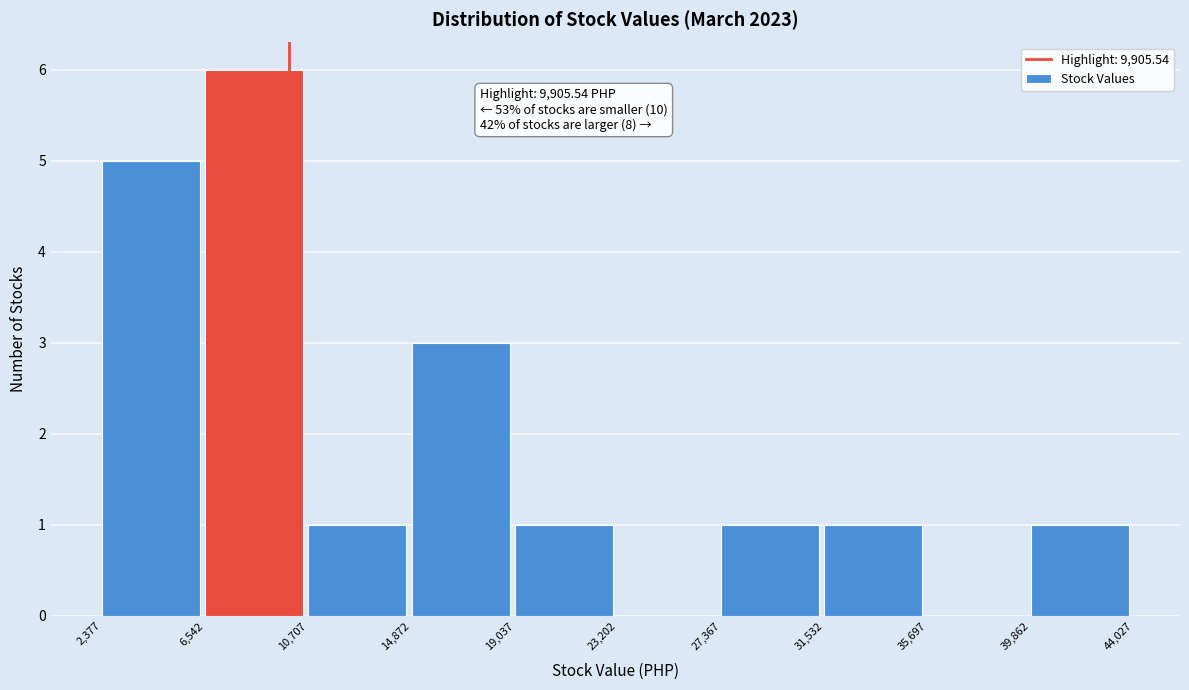

Over which range of the x-axis is the bar tallest?

6,542 to 10,707